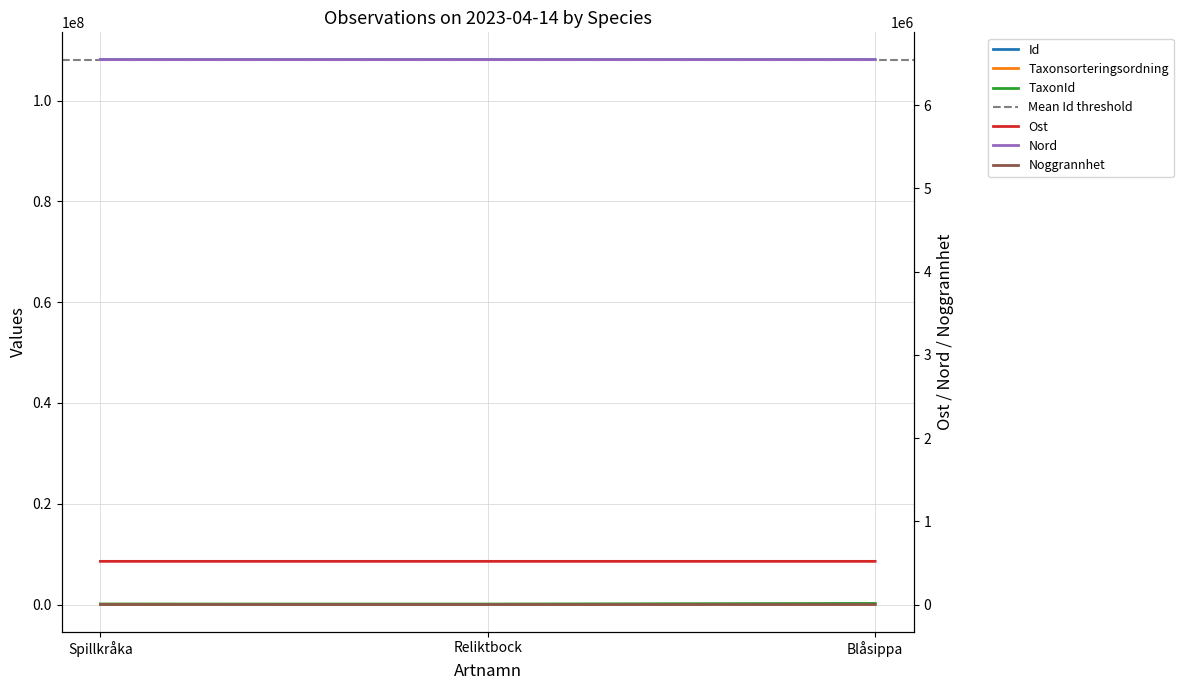

What value does the Noggrannhet series have at Reliktbock?

10.0